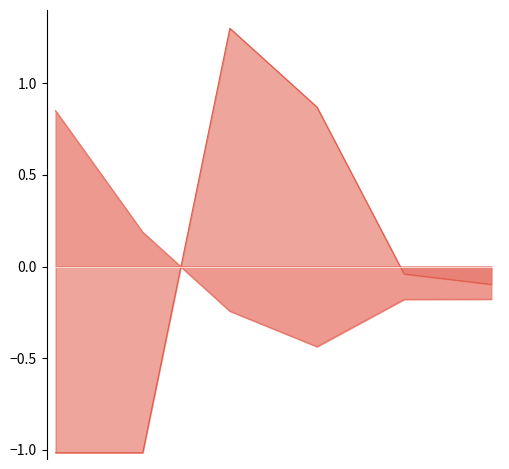

Rank the series by their average value, from lowest to highest.

currentRatio_norm, GrossProfit_norm